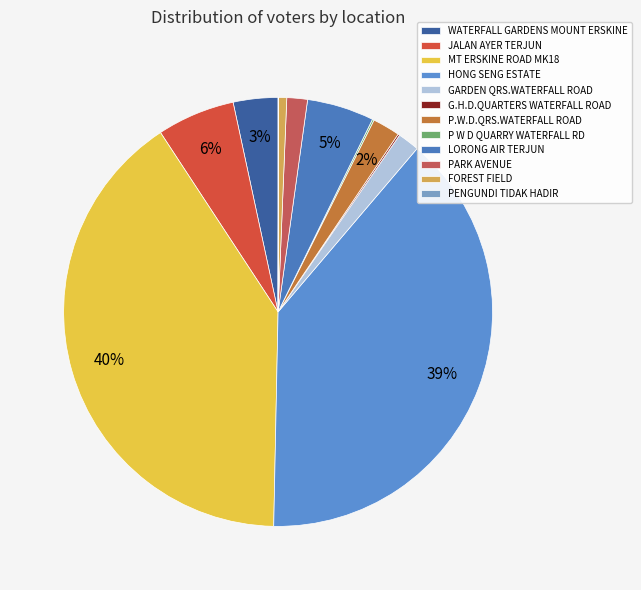

True or false: GARDEN QRS.WATERFALL ROAD accounts for 2% of the total.

True